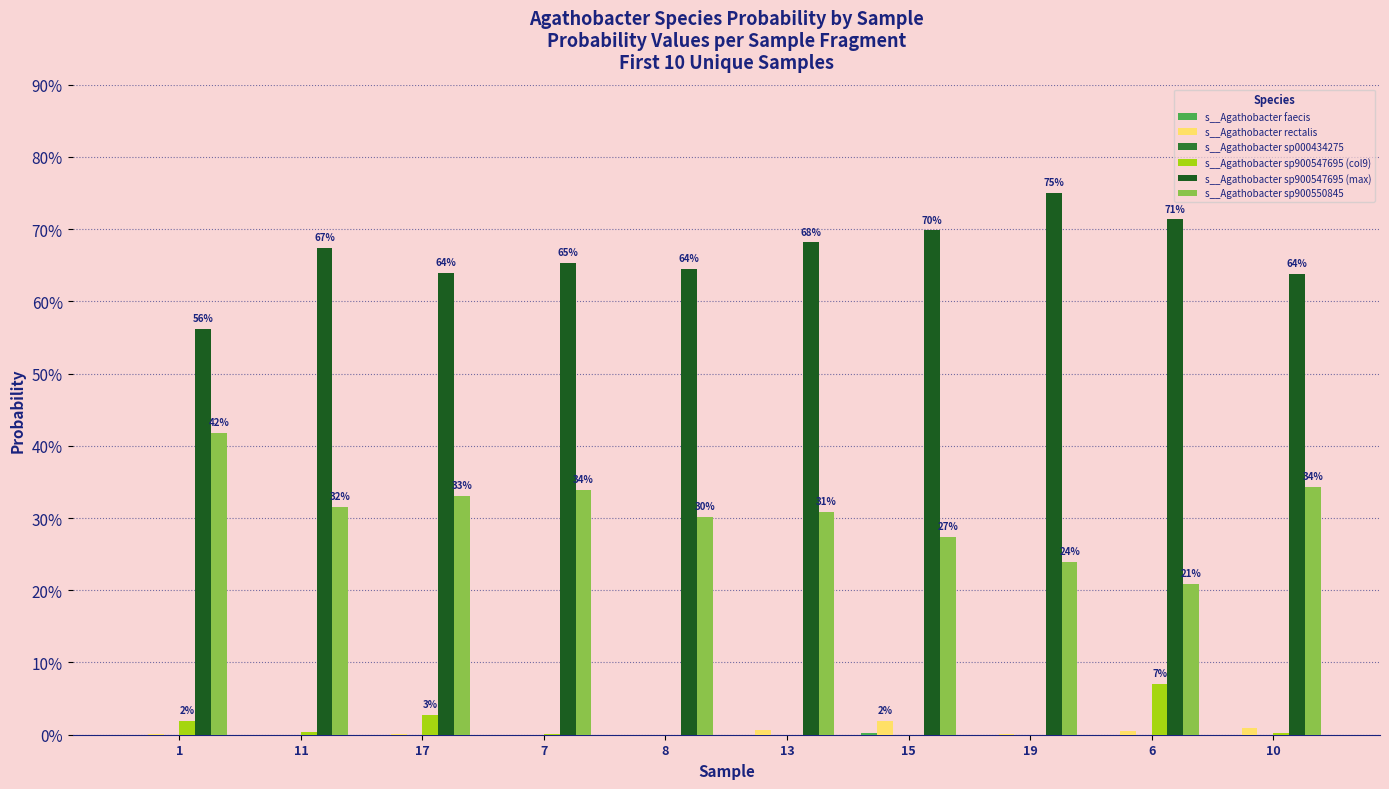

The s__Agathobacter sp900547695 (col9) series shows 0.0 at 10. True or false?

False